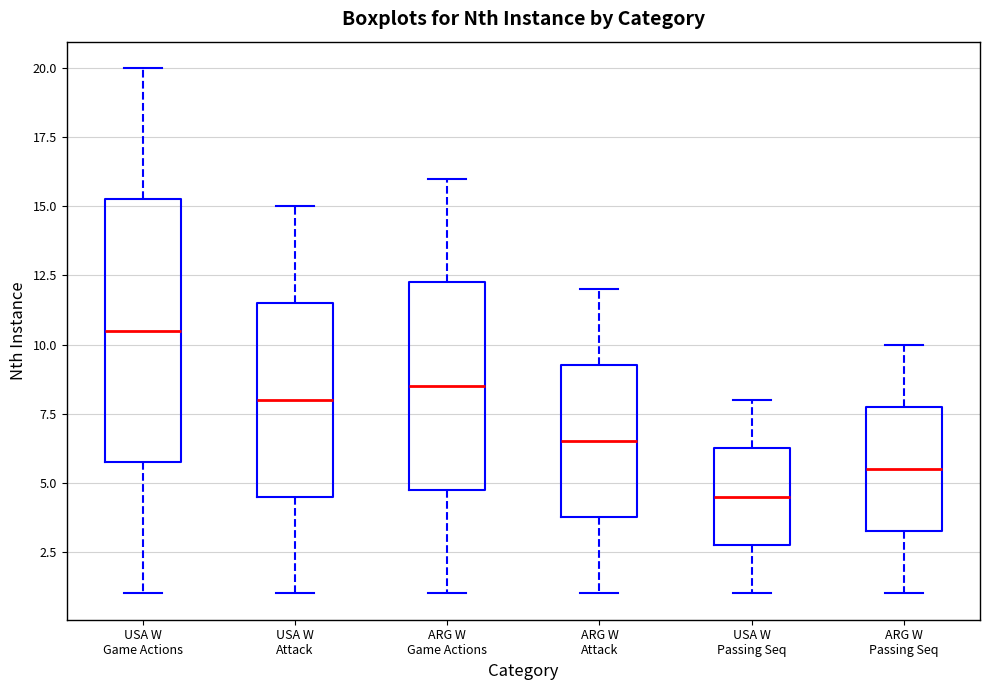

Which box's median line is the lowest?

USA W Passing Seq